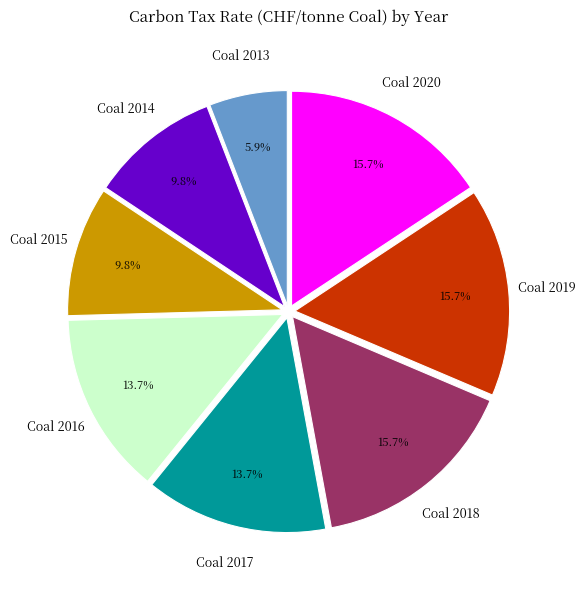

Does Coal 2019 represent more than half of the total?

No